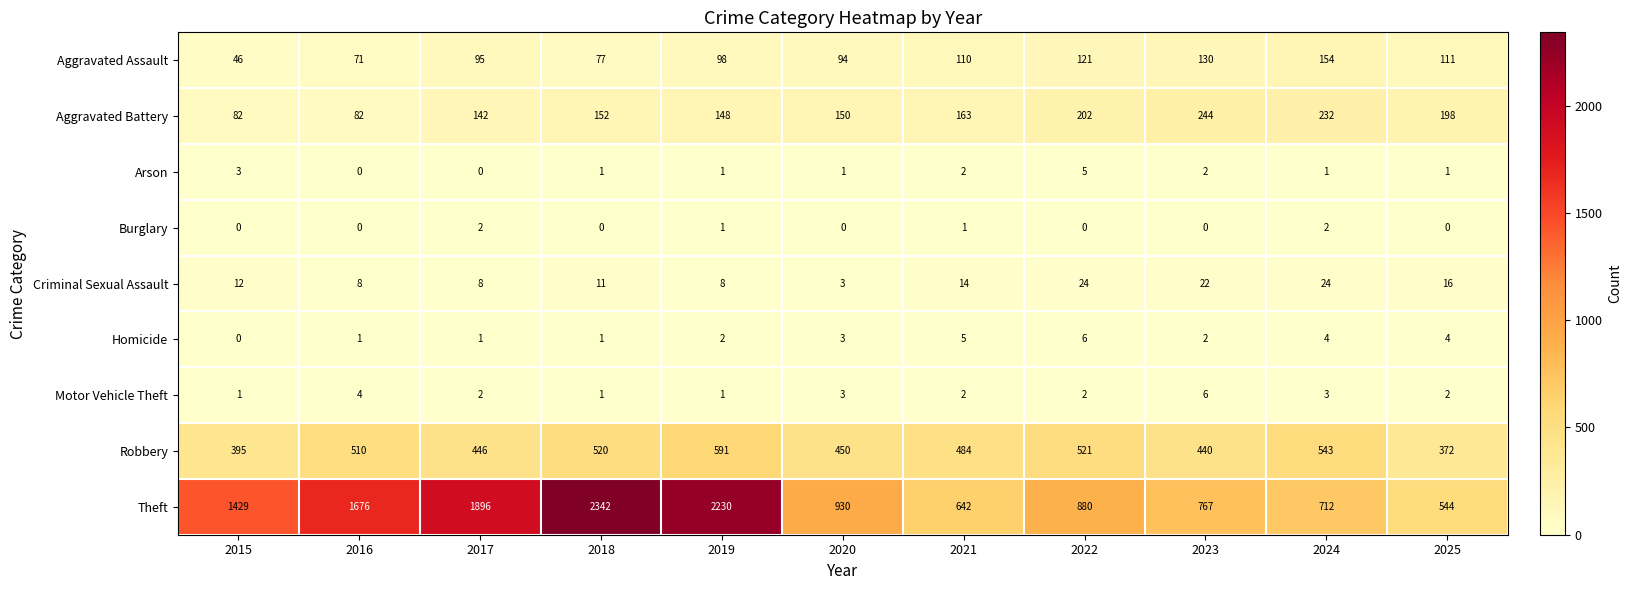

How many series are shown in this chart?

9